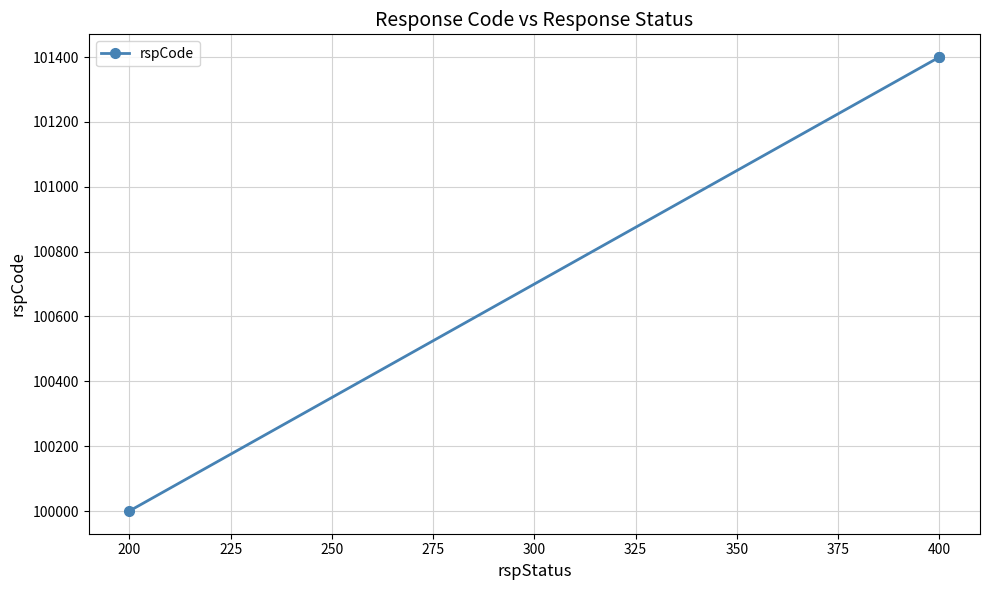

What is the value of the 1st point from the left?

100000